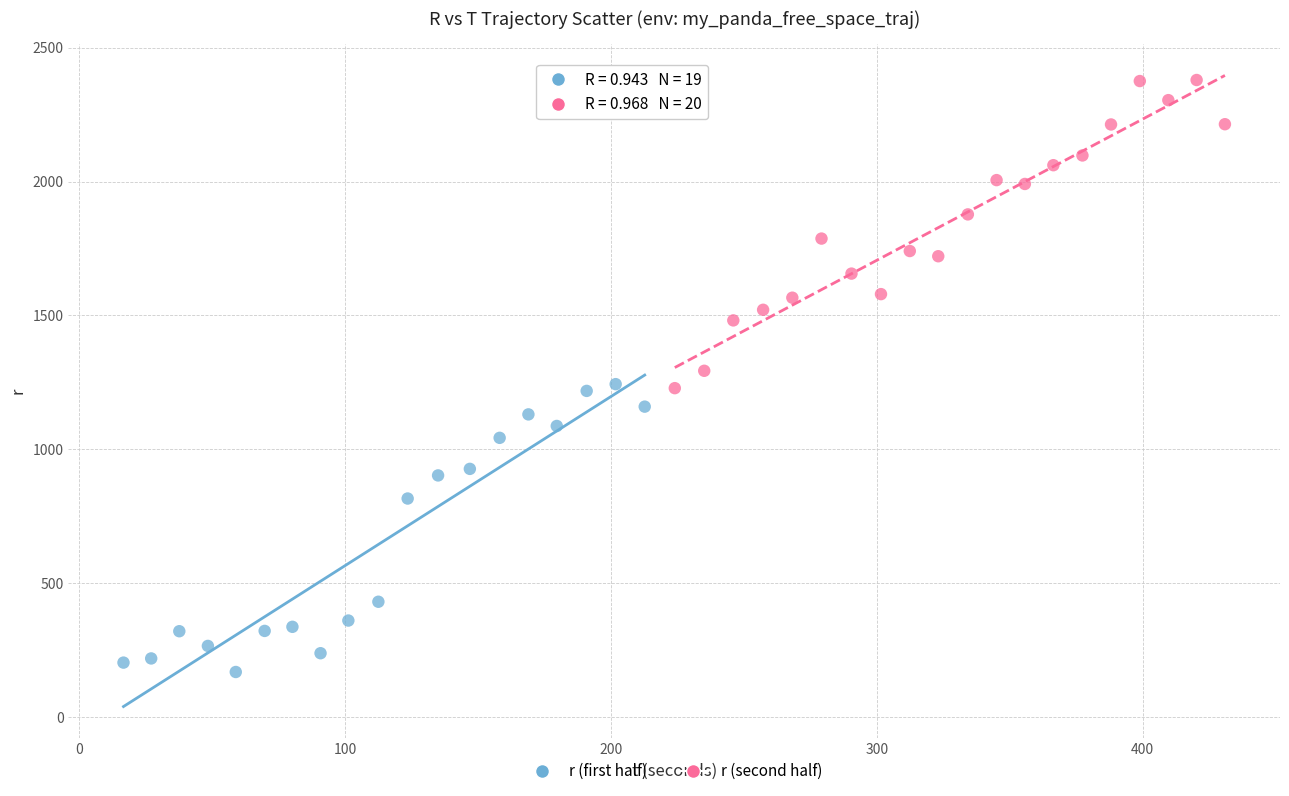

What are all the series names shown in the legend?

r (first half), r (second half)